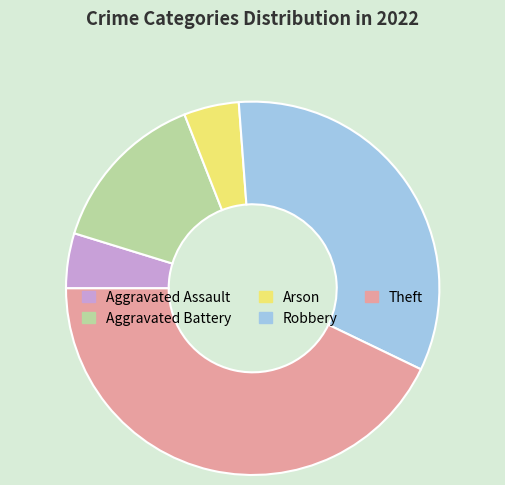

Do Aggravated Battery and Aggravated Assault together represent more than half of the pie?

No